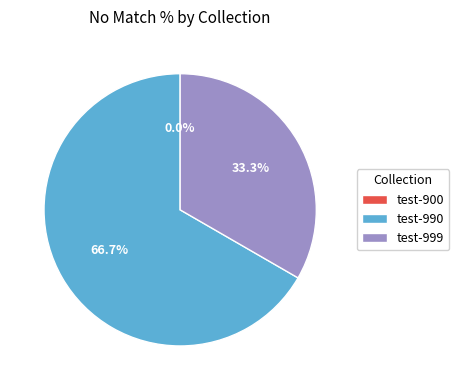

Which category has the biggest portion of the pie?

test-990